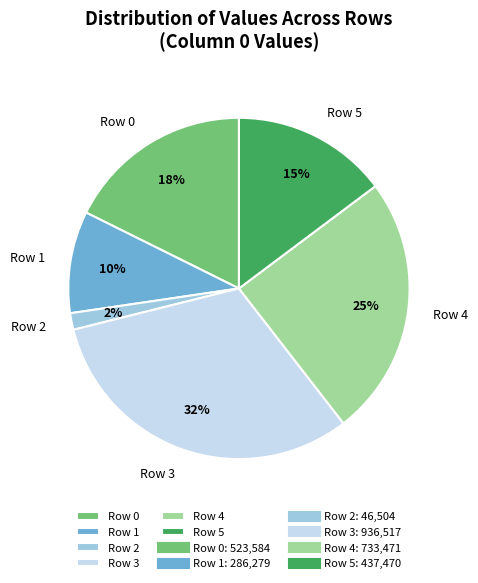

Does any single category account for the majority?

No